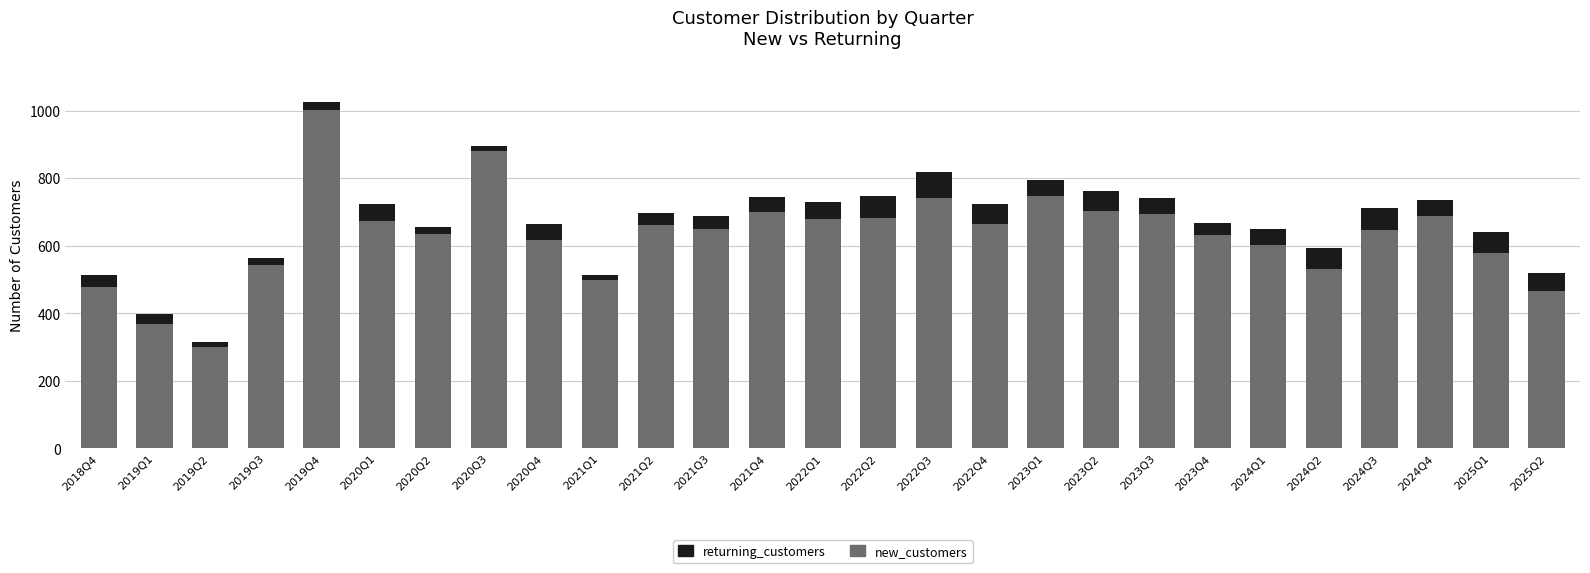

What is the difference between the maximum and minimum values in the new_customers series?

703